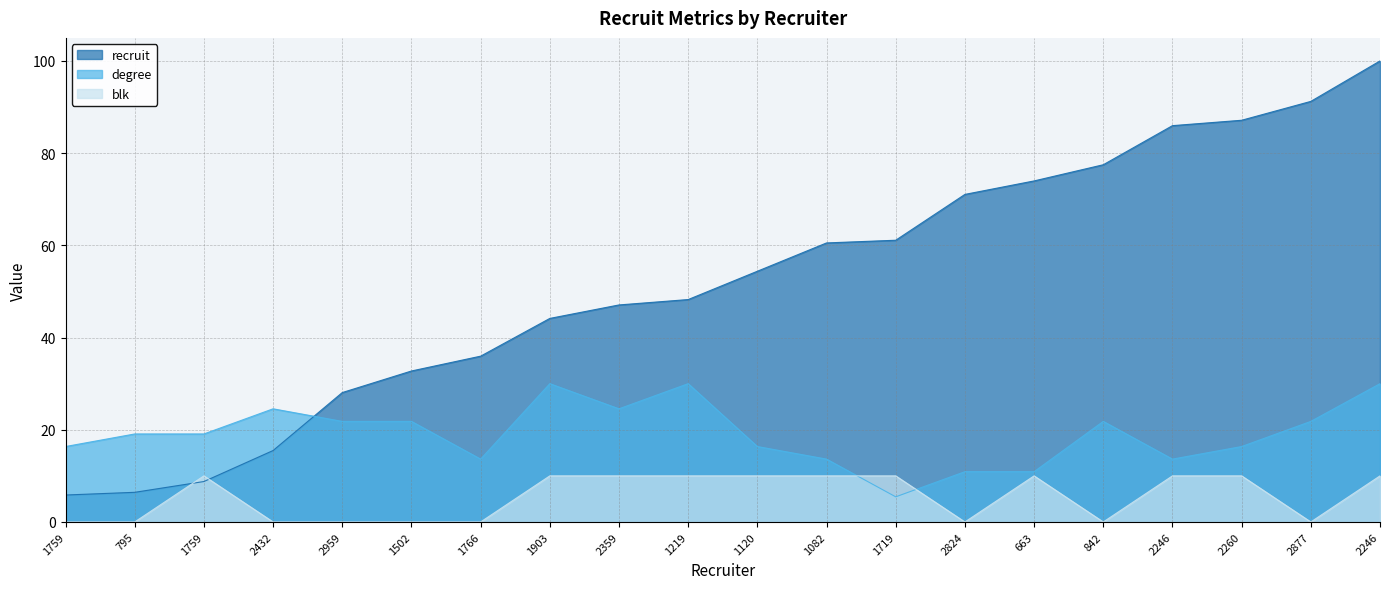

How many values in the degree series exceed 19?

11